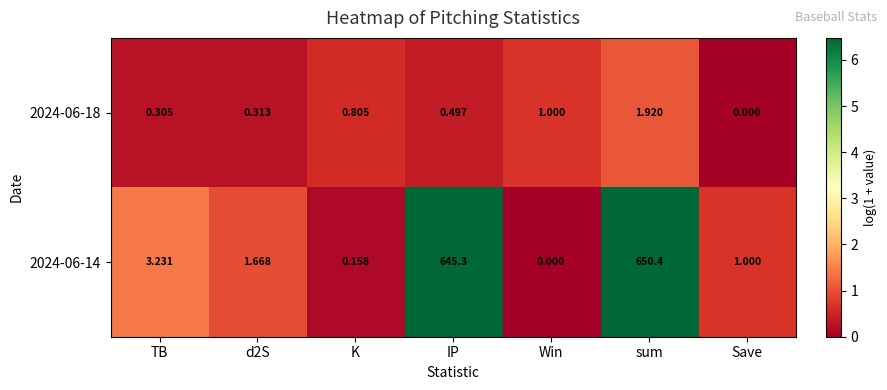

How many positive values does the 2024-06-14 series have?

6